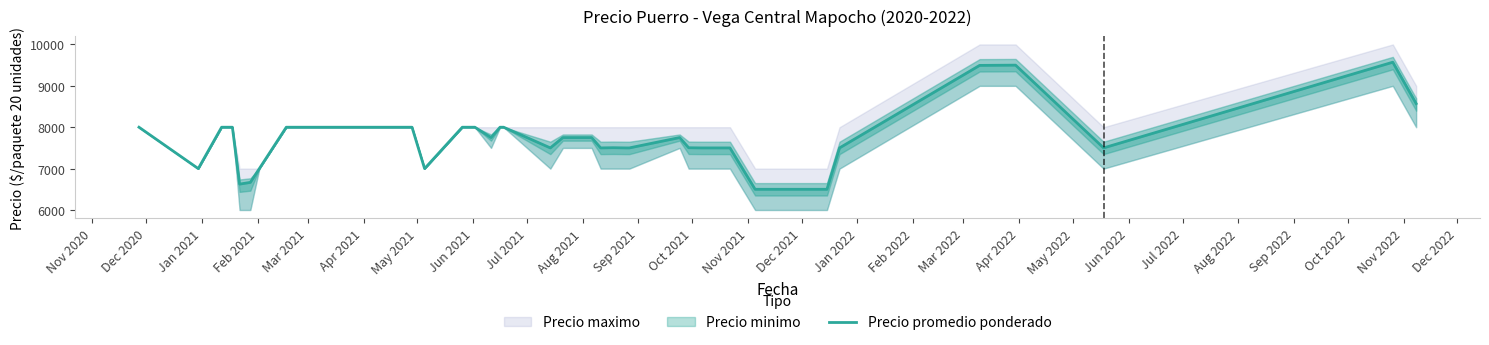

How many values are below 7750?

20